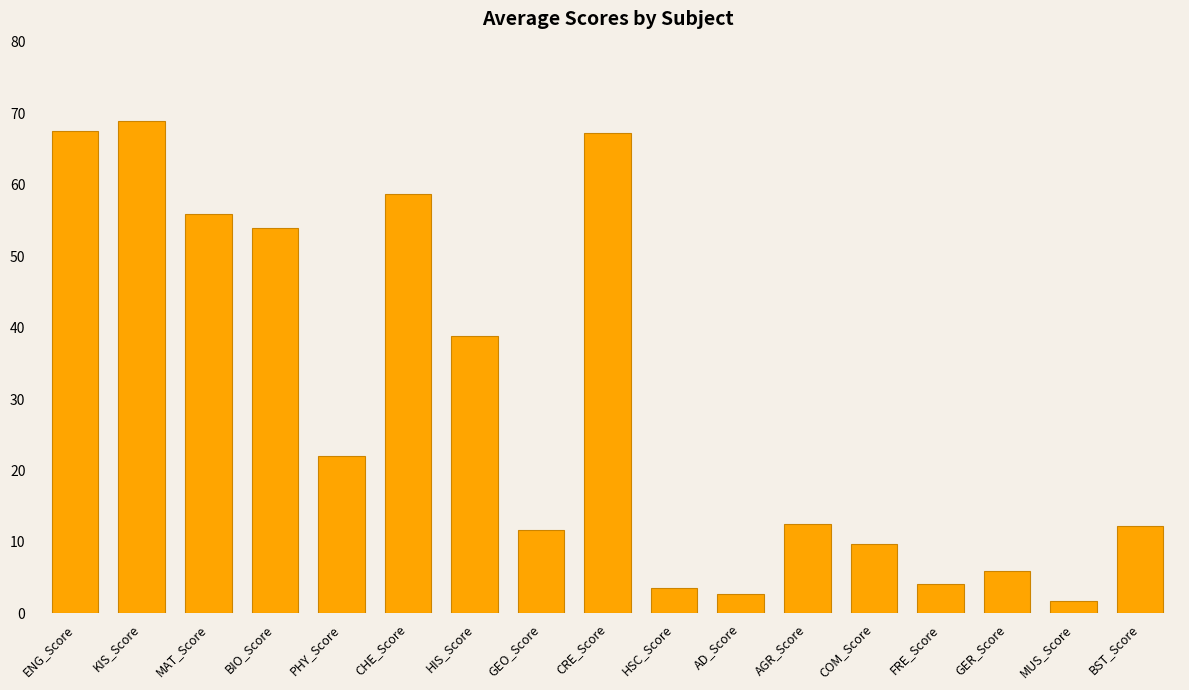

Which category has the highest value across all series?

KIS_Score